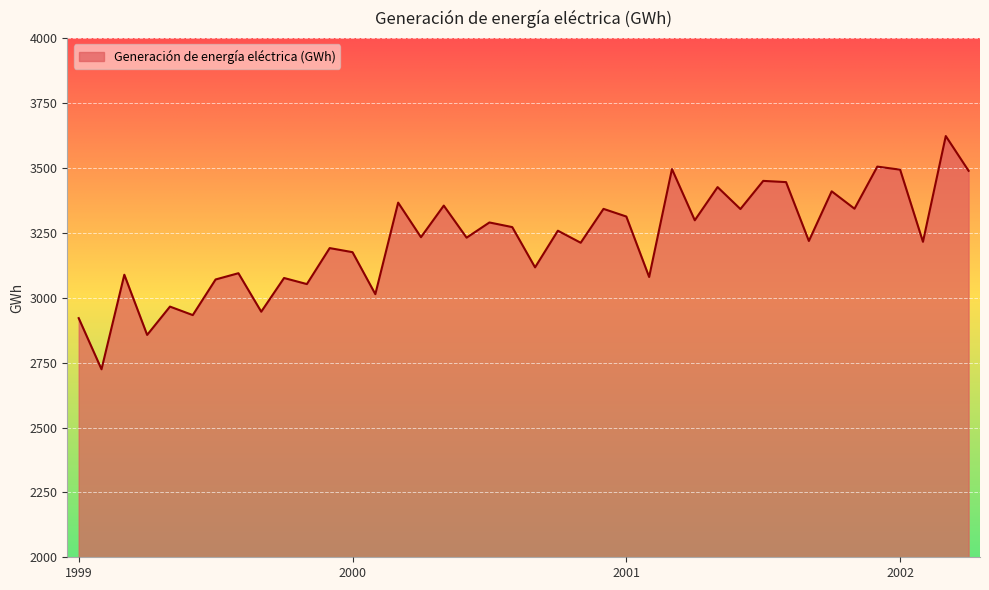

What is the difference between the second highest and minimum values?

780.9